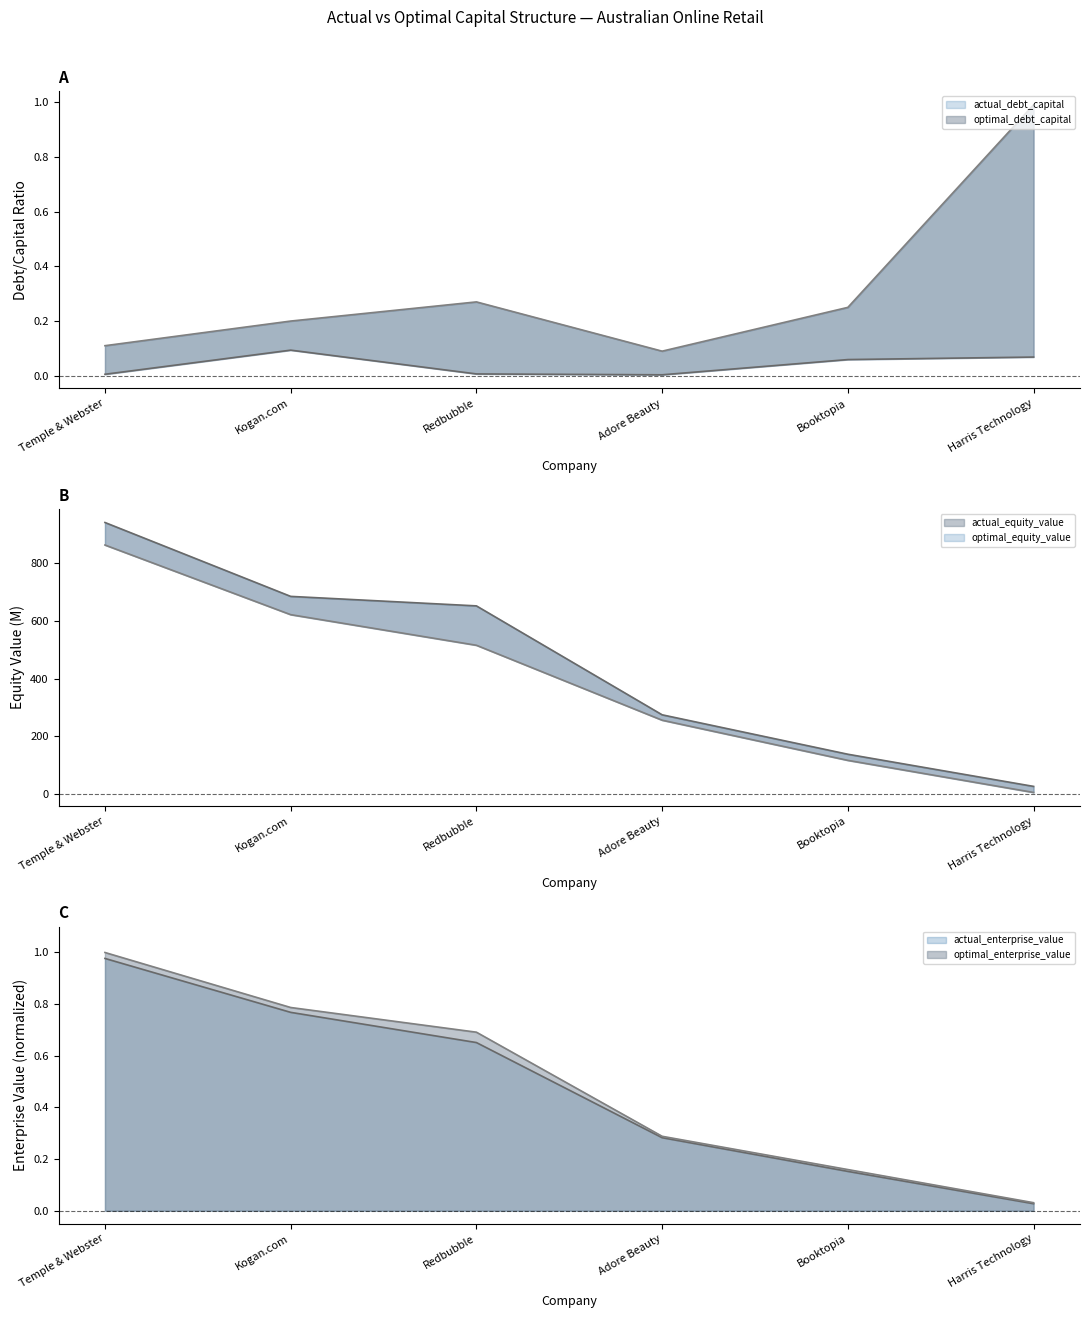

Reading left to right, transcribe all the data shown in this chart.

actual_debt_capital: Temple & Webster=0.0	Kogan.com=0.1	Redbubble=0.0	Adore Beauty=0.0	Booktopia=0.1	Harris Technology=0.1
optimal_debt_capital: Temple & Webster=0.1	Kogan.com=0.2	Redbubble=0.3	Adore Beauty=0.1	Booktopia=0.2	Harris Technology=1.0
actual_equity_value: Temple & Webster=942.4	Kogan.com=685.5	Redbubble=652.5	Adore Beauty=273.8	Booktopia=136.7	Harris Technology=24.9
optimal_equity_value: Temple & Webster=864.1	Kogan.com=622.0	Redbubble=515.6	Adore Beauty=255.0	Booktopia=115.4	Harris Technology=3.8
actual_enterprise_value: Temple & Webster=1.0	Kogan.com=0.8	Redbubble=0.7	Adore Beauty=0.3	Booktopia=0.2	Harris Technology=0.0
optimal_enterprise_value: Temple & Webster=1.0	Kogan.com=0.8	Redbubble=0.7	Adore Beauty=0.3	Booktopia=0.2	Harris Technology=0.0